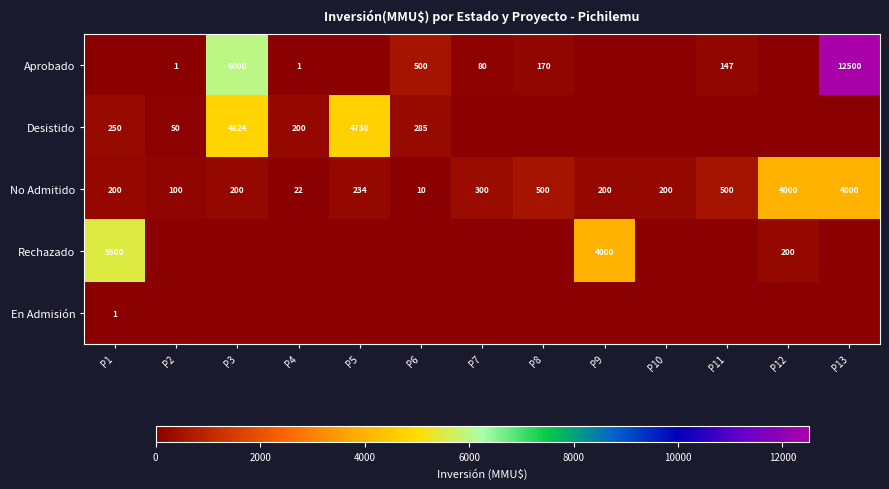

Is it true that Desistido equals 250 at P1?

True